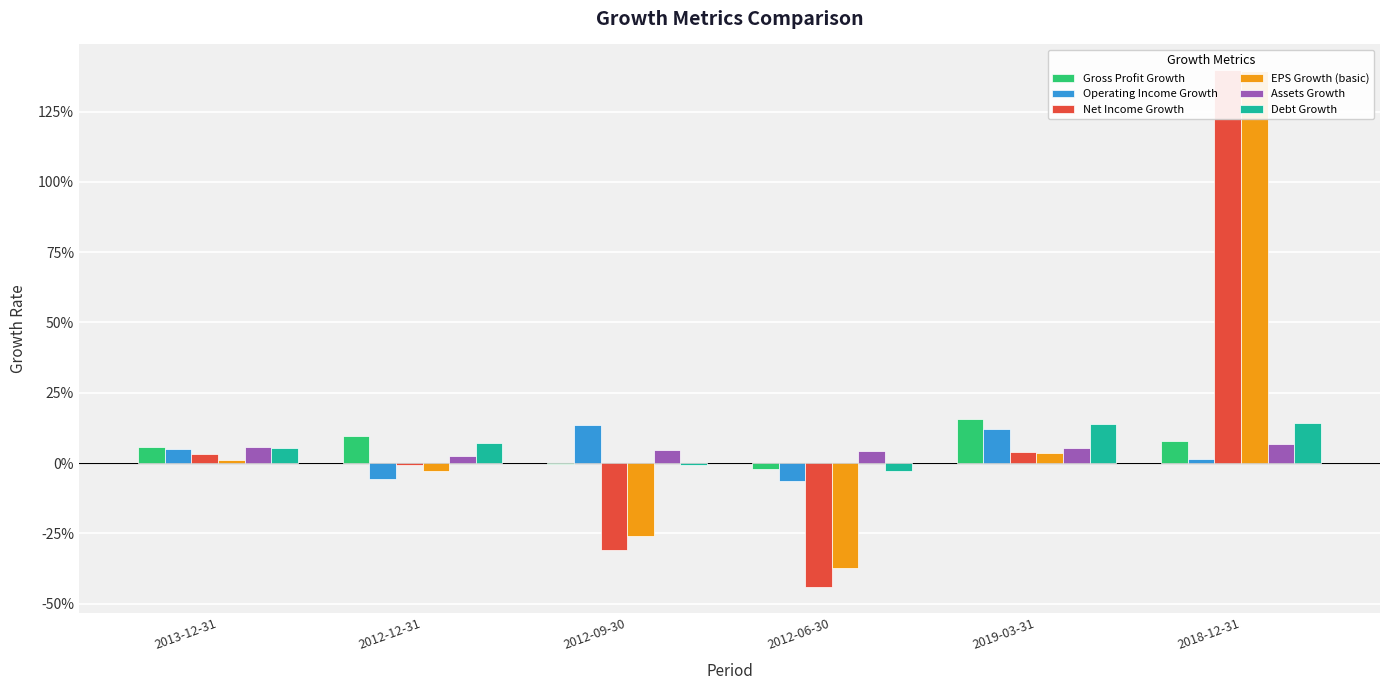

At which label is Gross Profit Growth closest to 0?

2012-09-30